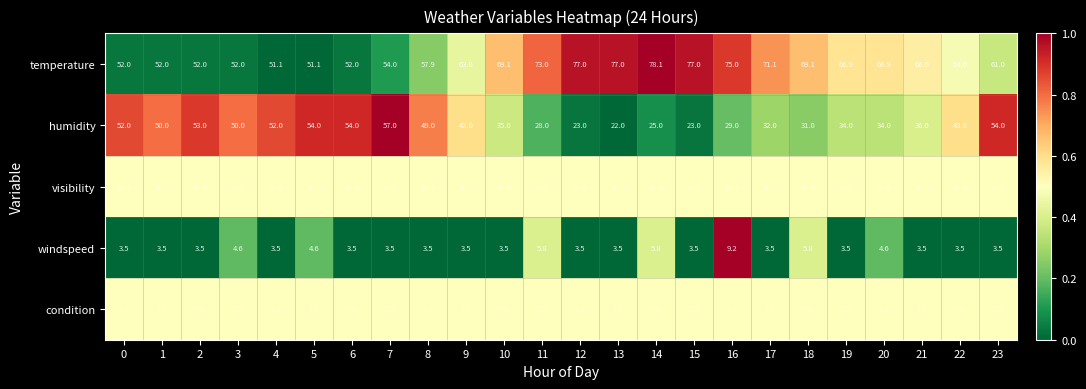

Which series has the widest spread of values?

humidity